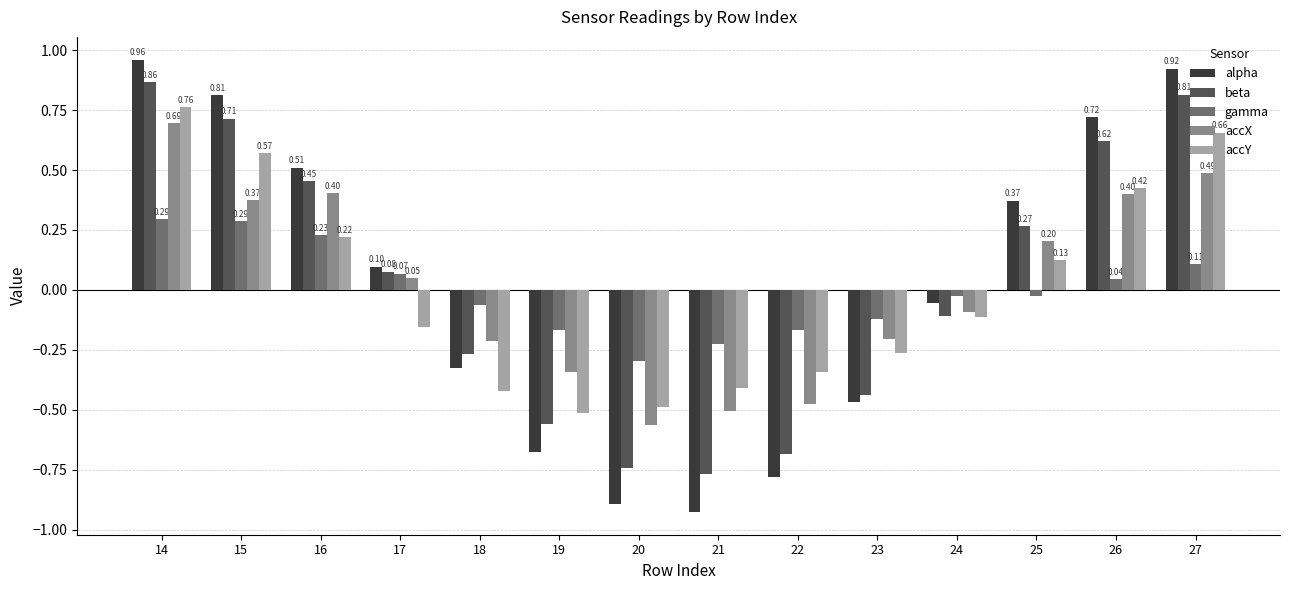

What is the difference between the maximum and minimum values in the accX series?

1.3